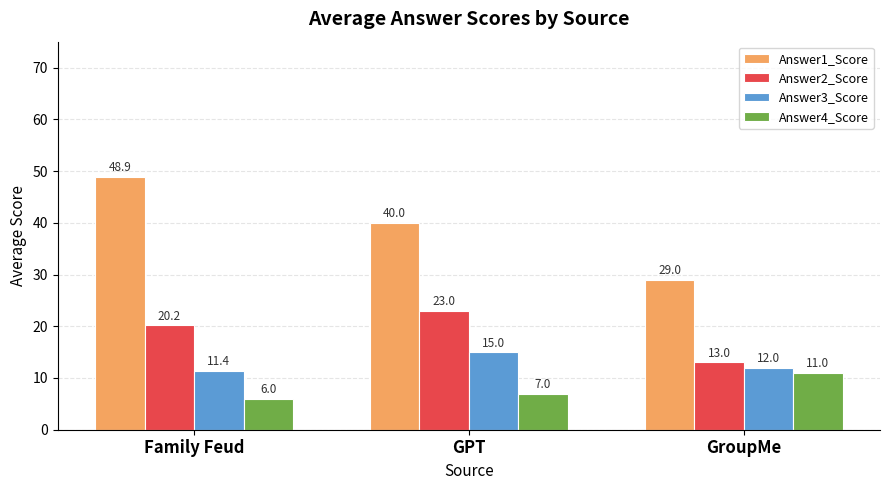

Which category has the highest value across all series?

Family Feud